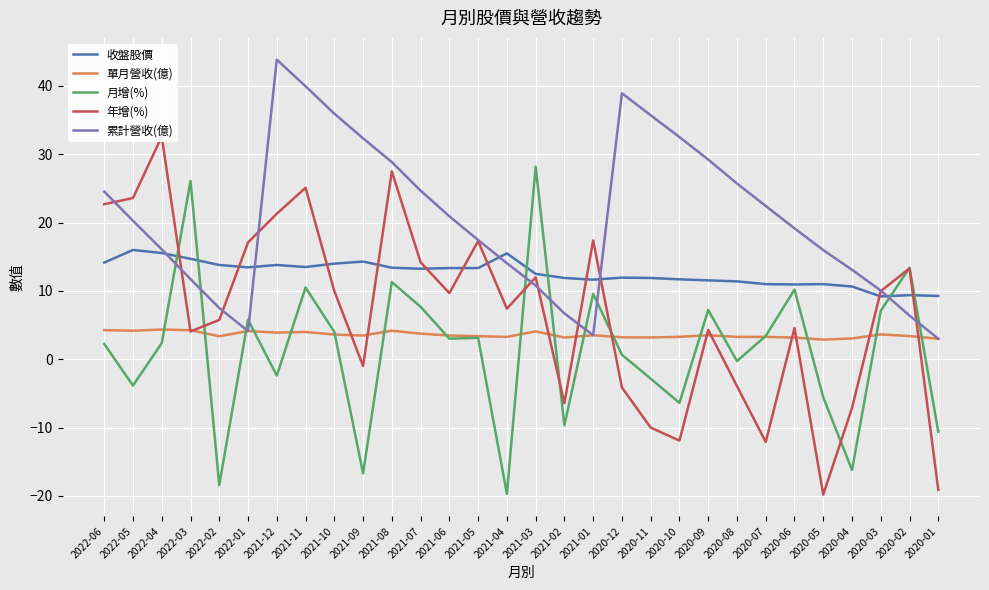

At which category is the sum across all series the highest?

2021-11